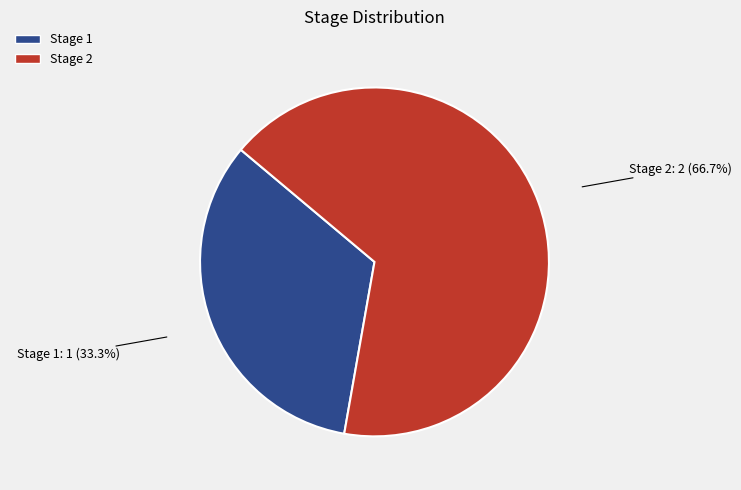

Which category has the smallest portion of the pie?

Stage 1